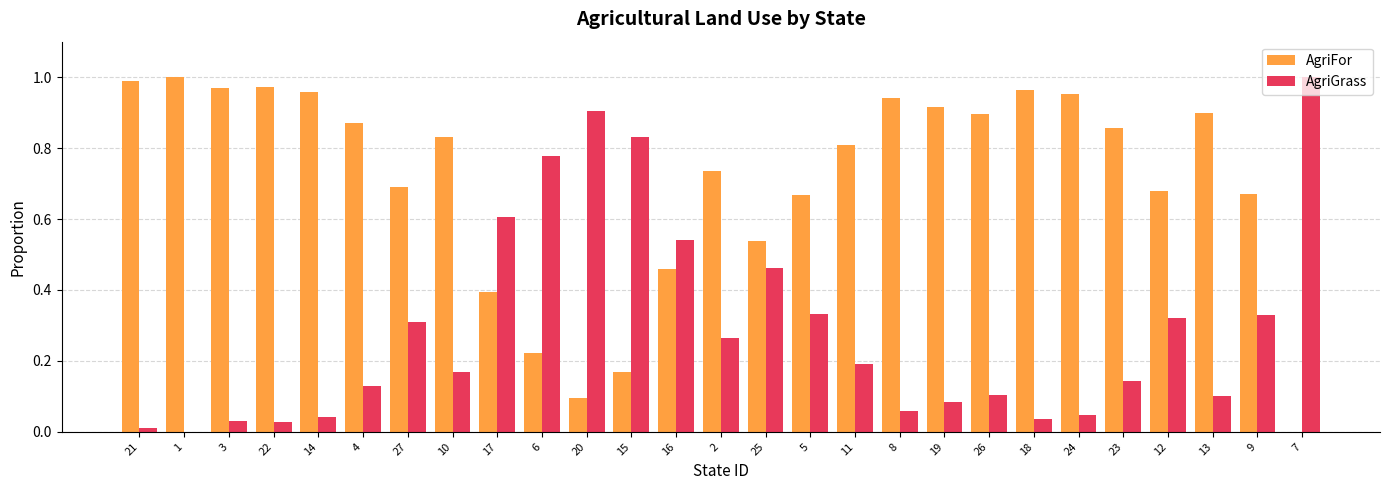

Is the value of AgriGrass at 20 greater than the value of AgriFor at 20?

Yes